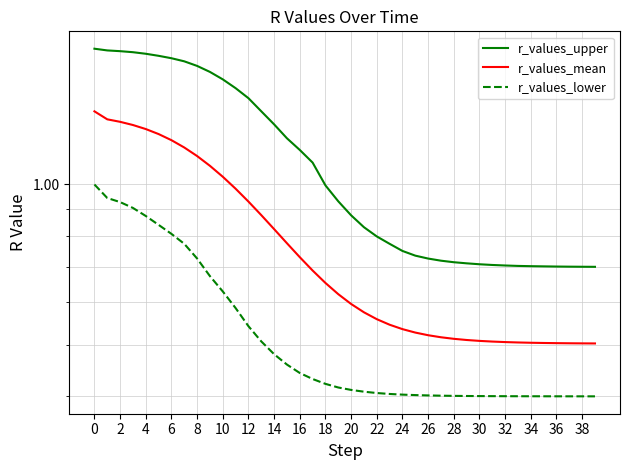

Between 0 and 10, which series saw the biggest shift?

r_values_lower